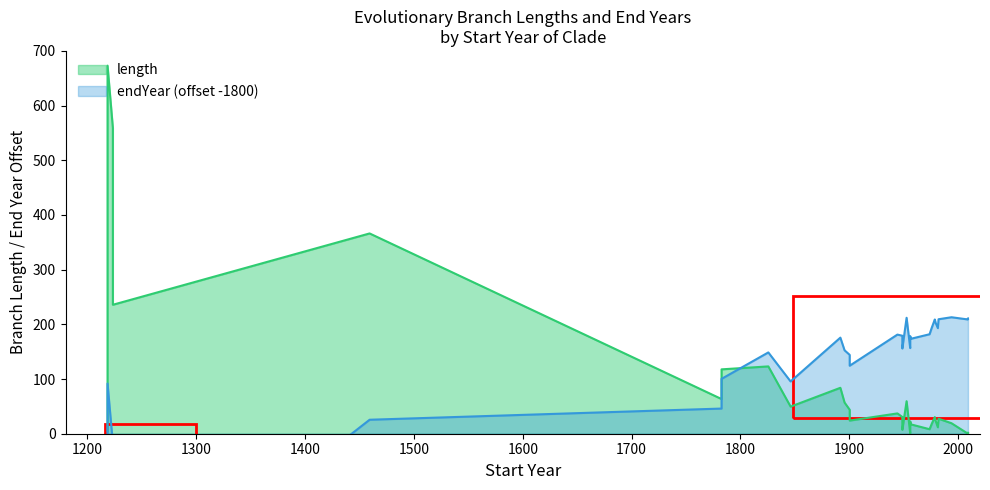

The value of endYear at 58 is 1978.5. True or false?

True